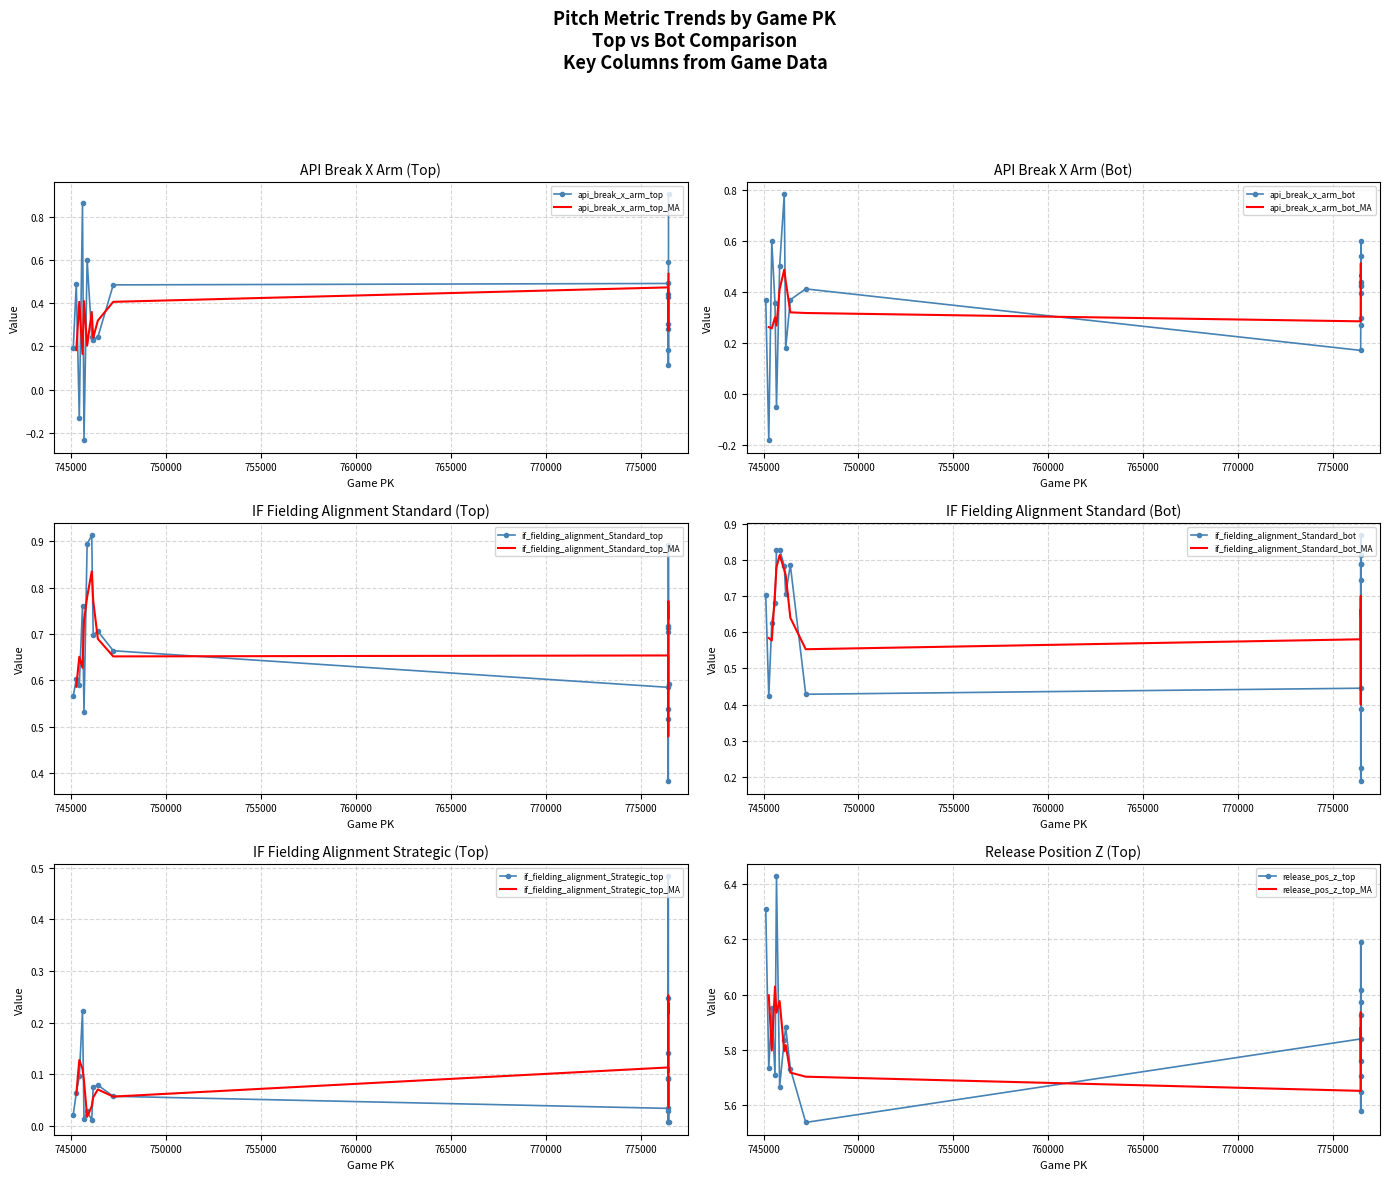

Rank the series by their maximum value, from highest to lowest.

release_pos_z_top, if_fielding_alignment_Standard_top, api_break_x_arm_top, if_fielding_alignment_Standard_bot, api_break_x_arm_bot, if_fielding_alignment_Strategic_top